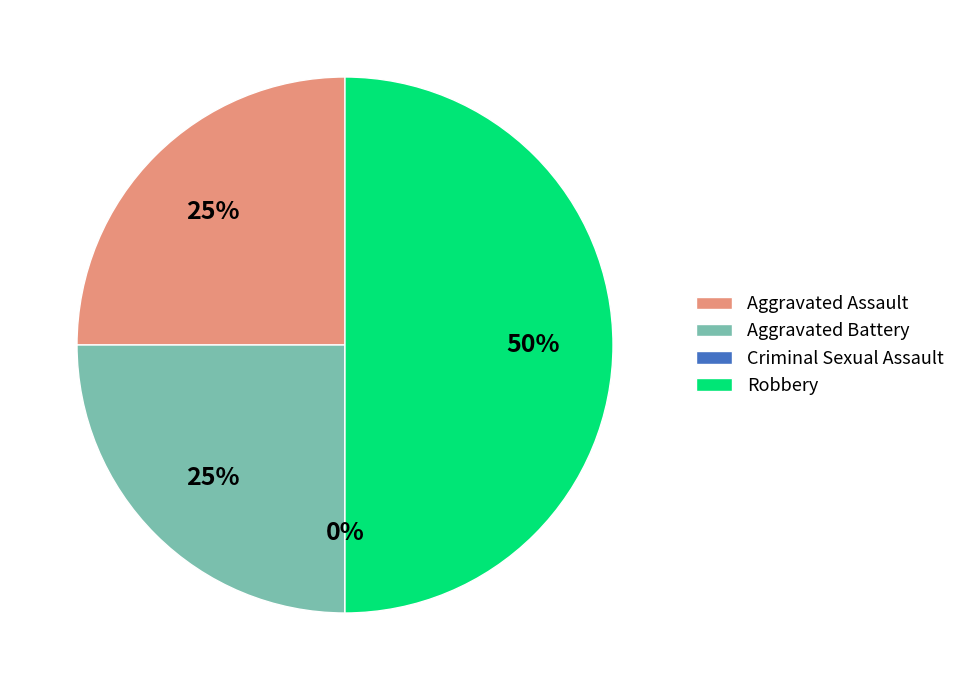

Which category has the smallest portion of the pie?

Criminal Sexual Assault